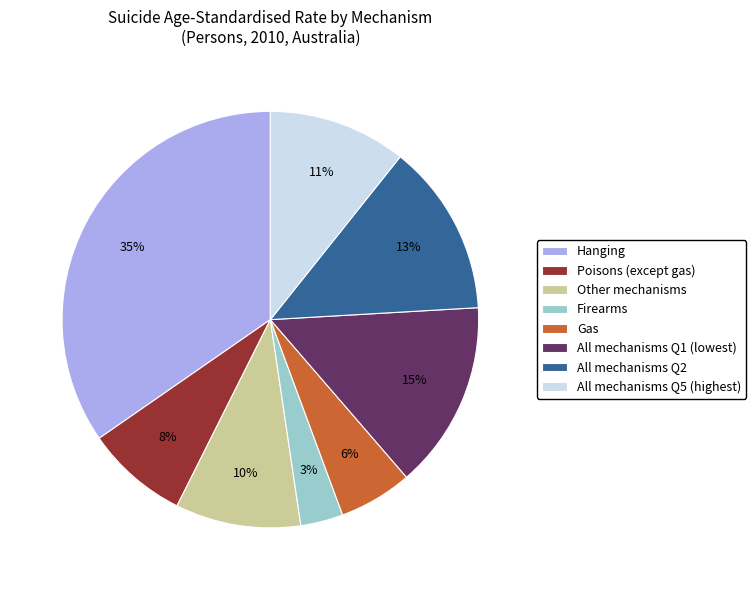

Which slice is the smallest?

Firearms